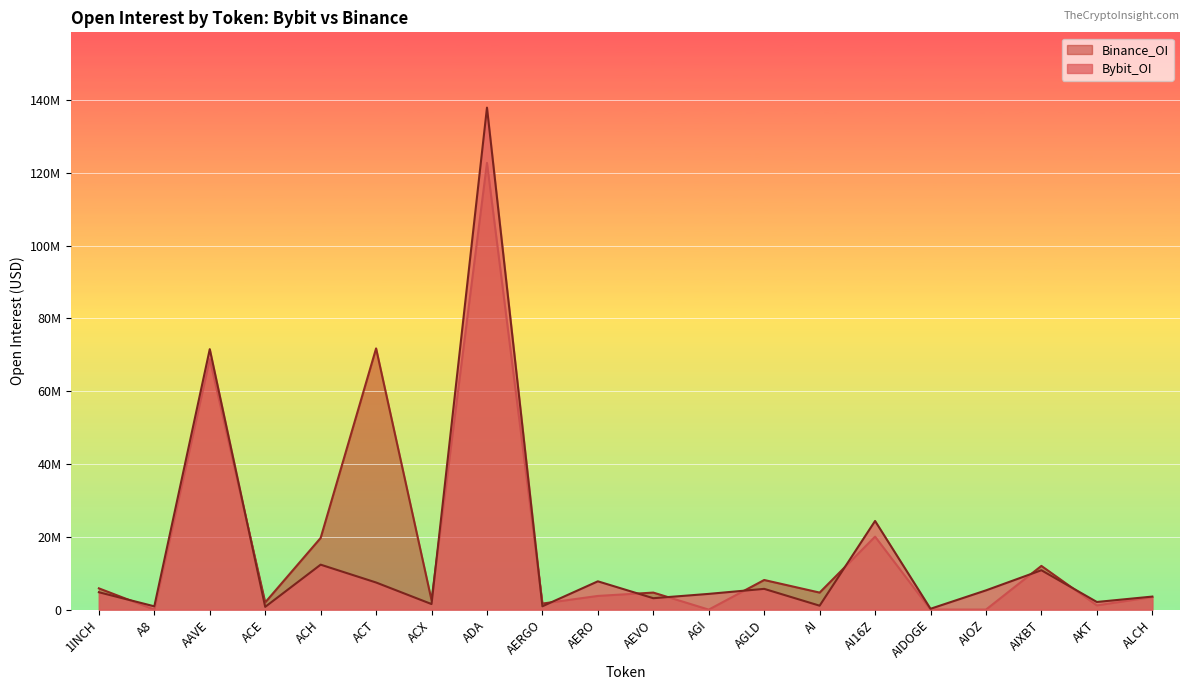

What are all the series names shown in the legend?

Binance_OI, Bybit_OI